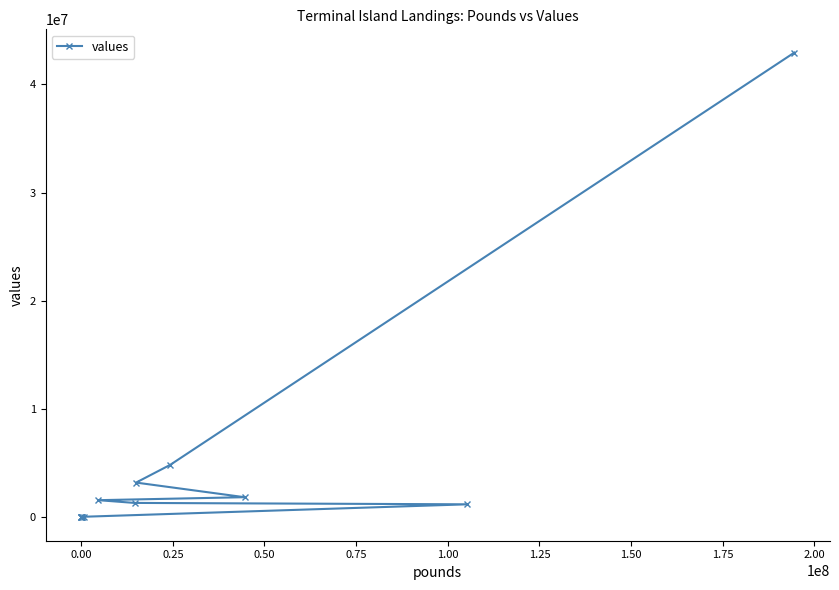

What is the difference between the second highest and minimum values?

4859455